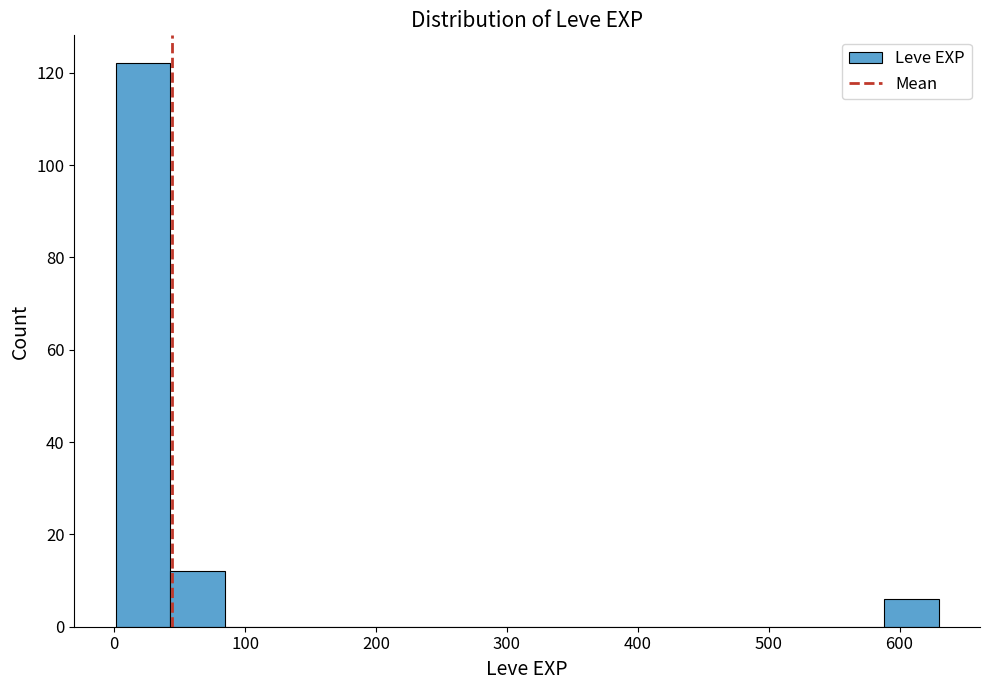

Reading left to right, list every bar in this chart as the range it spans on the x-axis followed by its height. Neither the bar edges nor the heights are printed on the chart, so give them approximately, as read against the axes.

0 to 40: 122
40 to 80: 12
80 to 130: 0
130 to 170: 0
170 to 210: 0
210 to 250: 0
250 to 290: 0
290 to 340: 0
340 to 380: 0
380 to 420: 0
420 to 460: 0
460 to 500: 0
500 to 550: 0
550 to 590: 0
590 to 630: 6